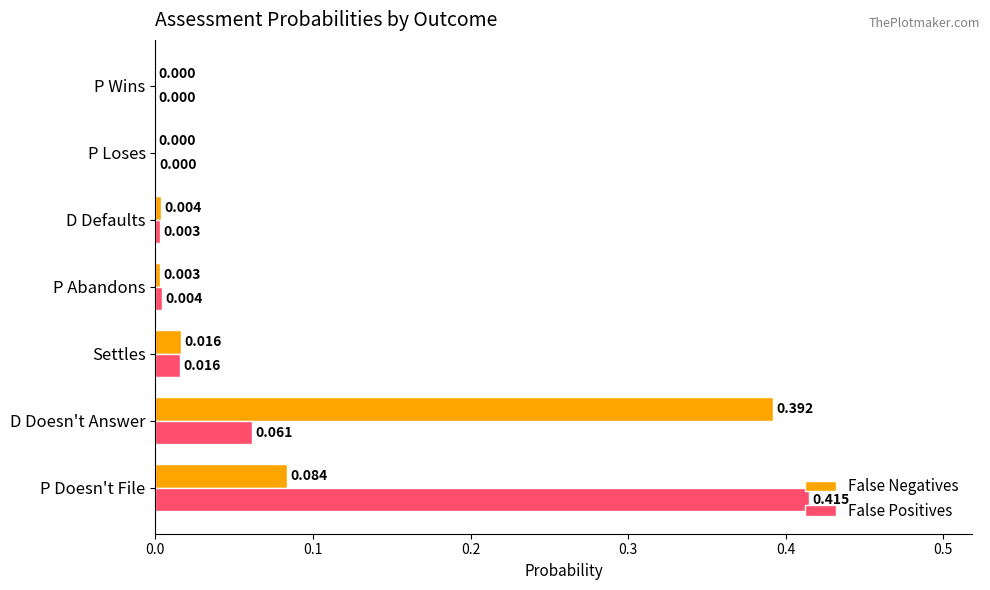

At which category is the sum across all series the highest?

P Doesn't File